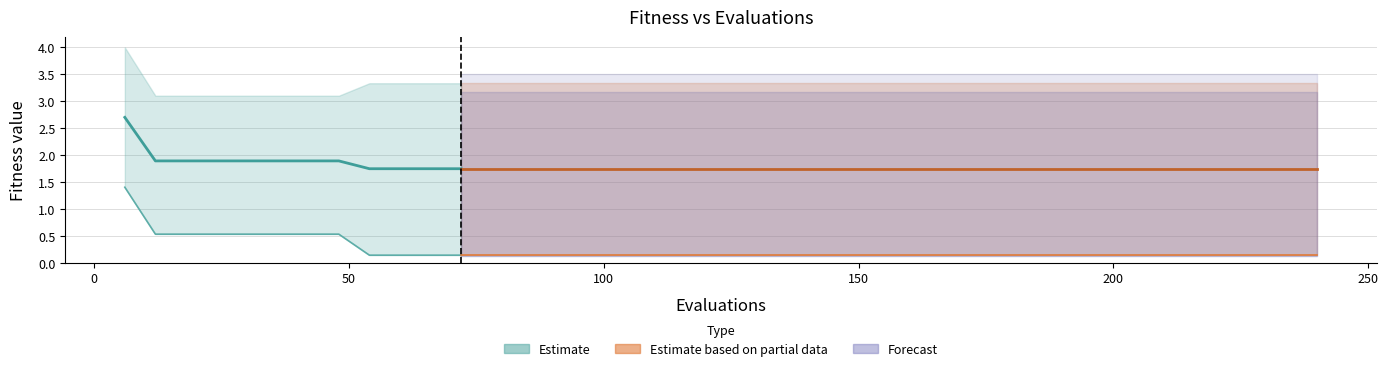

What is the maximum value for mean?

2.7